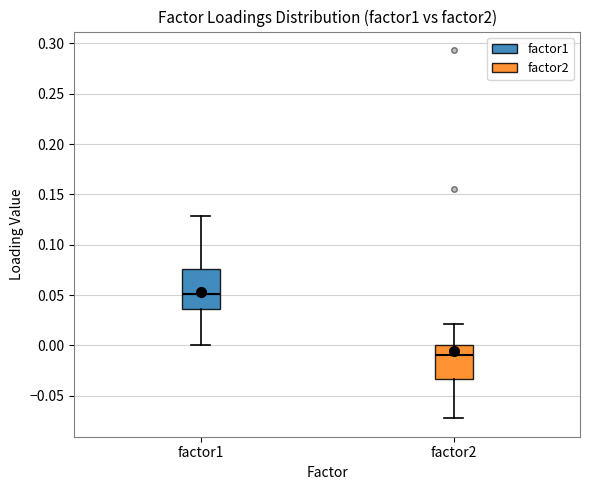

Reading left to right, transcribe this box plot: for each box, give where its median line is, the range the box spans, and where its two whiskers end, as read against the y-axis. The values are not printed on the chart, so give them approximately, as read against the axis.

factor1: median 0.050, box 0.035 to 0.075, whiskers 0.000 to 0.130
factor2: median -0.010, box -0.035 to 0.000, whiskers -0.070 to 0.020